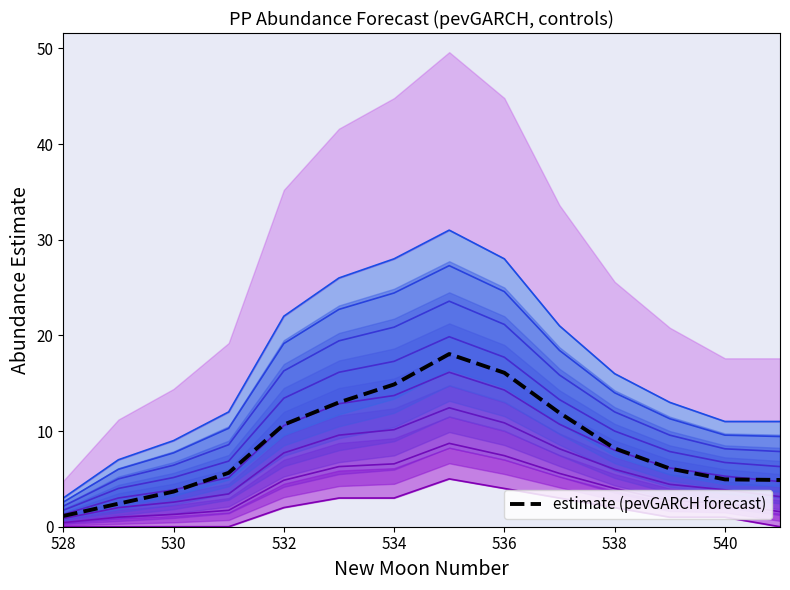

Which label corresponds to the largest value in the chart?

535